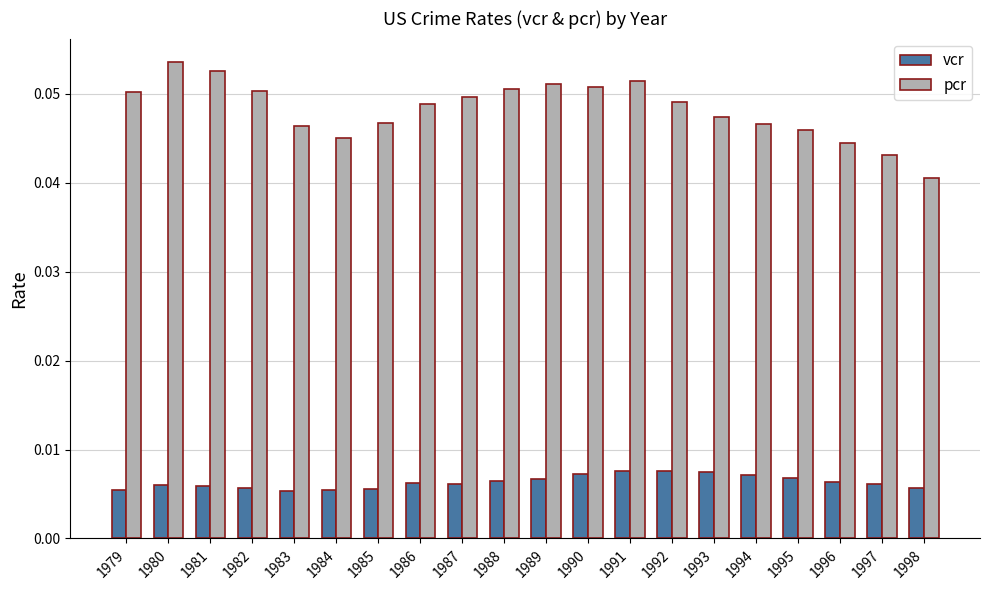

At 1986, list the series in order from largest to smallest.

pcr, vcr